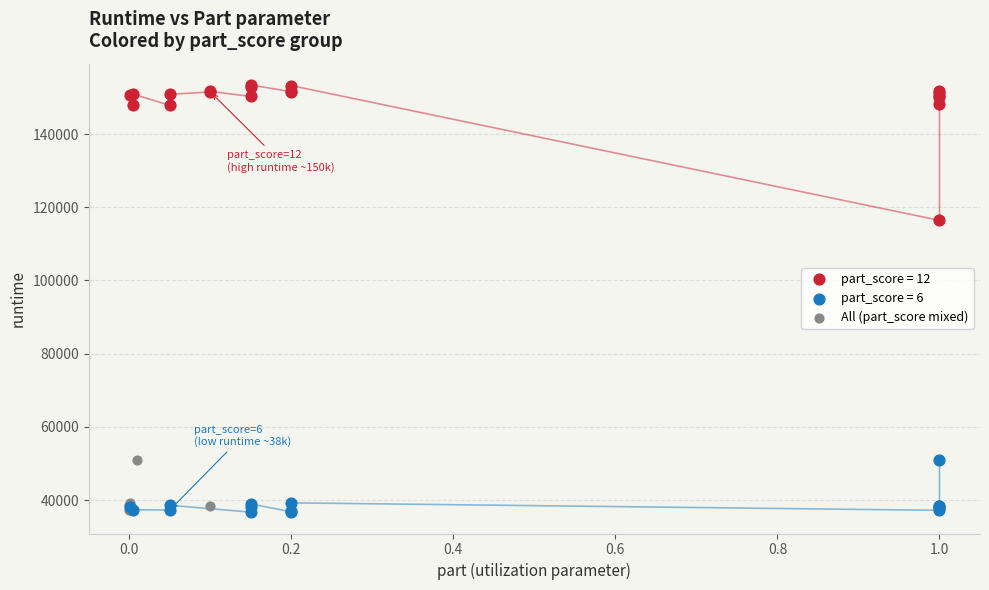

Which series reaches the maximum Y coordinate?

part_score = 12